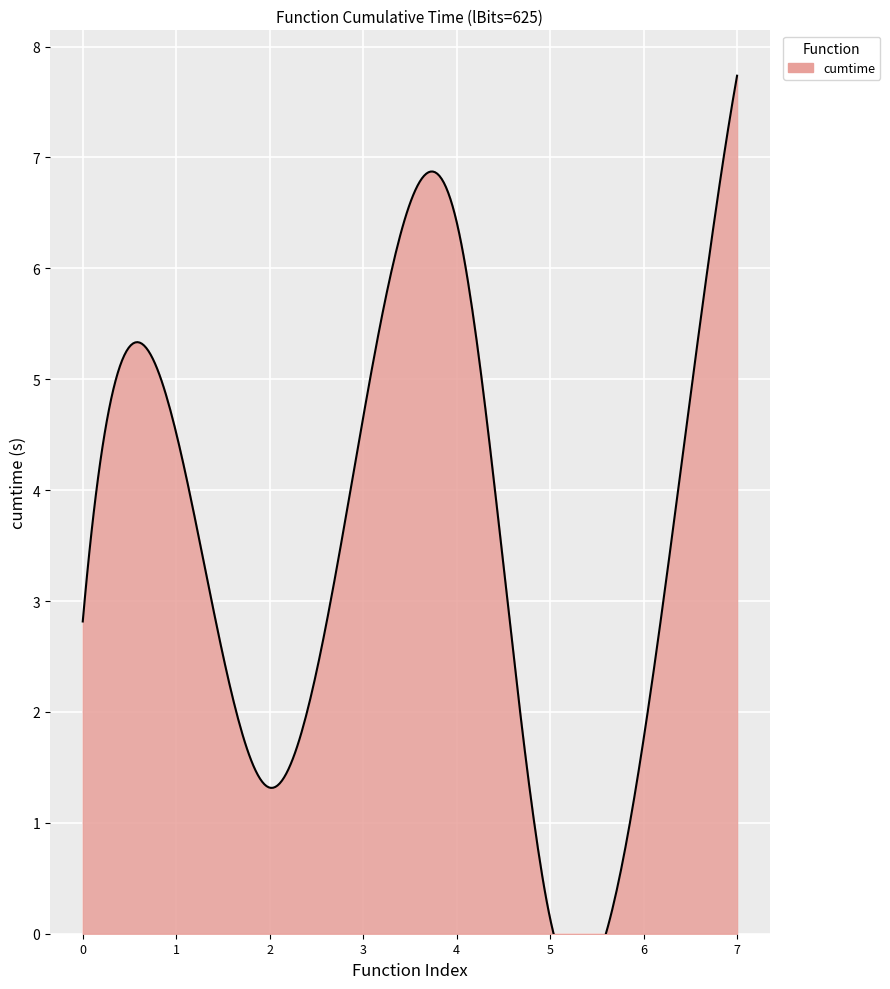

The chart shows a value of 4.7 at sample. True or false?

True